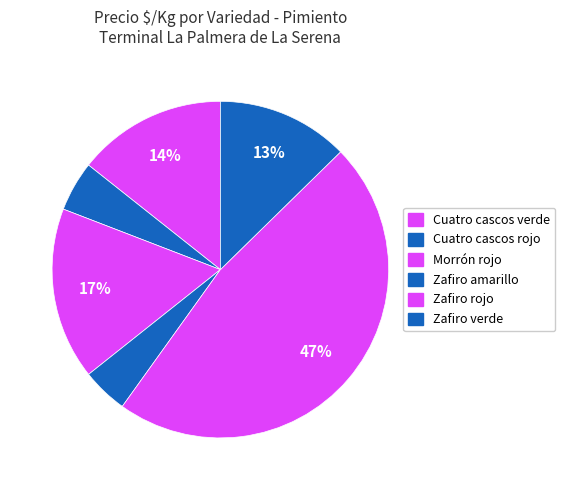

How many segments does this pie chart have?

6